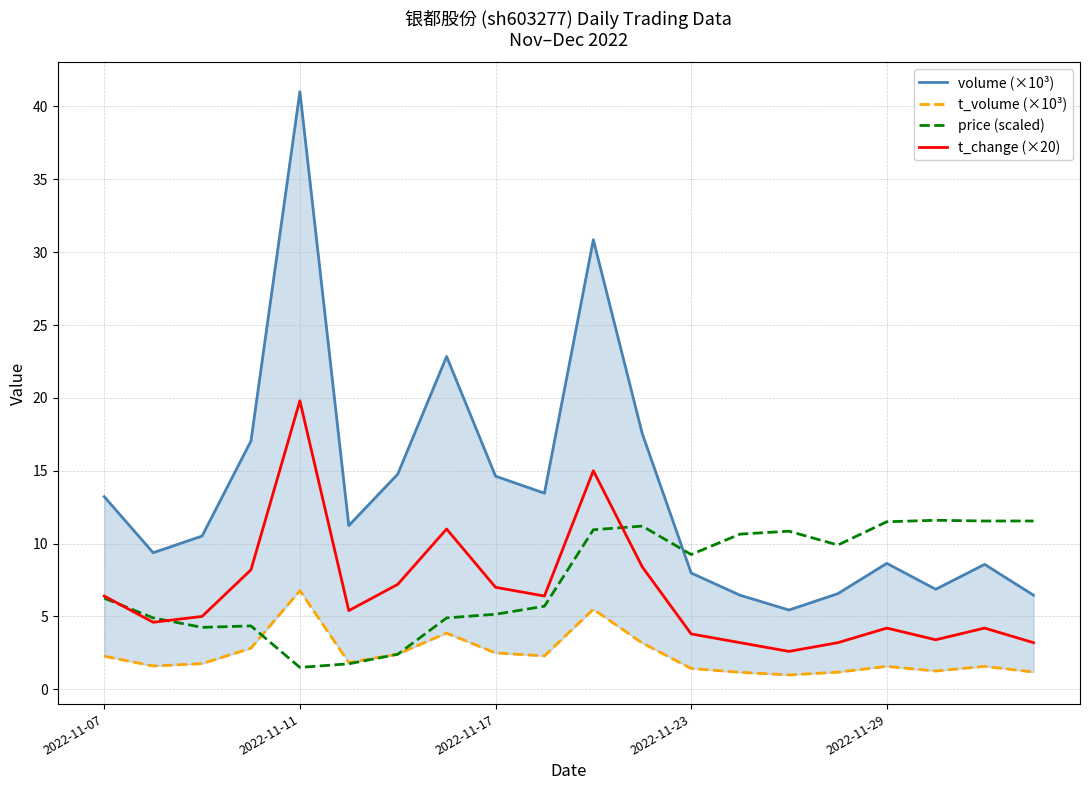

Reading left to right, extract all data points from this chart.

volume (×10³): 13.2	9.4	10.5	17.0	41.0	11.2	14.8	22.8	14.6	13.5	30.9	17.5	8.0	6.5	5.4	6.6	8.6	6.9	8.6	6.5
t_volume (×10³): 2.3	1.6	1.8	2.8	6.8	1.8	2.4	3.9	2.5	2.3	5.5	3.2	1.4	1.2	1.0	1.2	1.6	1.3	1.6	1.2
price (scaled): 6.2	4.9	4.3	4.4	1.5	1.8	2.4	4.9	5.2	5.7	11.0	11.2	9.3	10.6	10.9	9.9	11.5	11.6	11.5	11.5
t_change (×20): 6.4	4.6	5.0	8.2	19.8	5.4	7.2	11.0	7.0	6.4	15.0	8.4	3.8	3.2	2.6	3.2	4.2	3.4	4.2	3.2